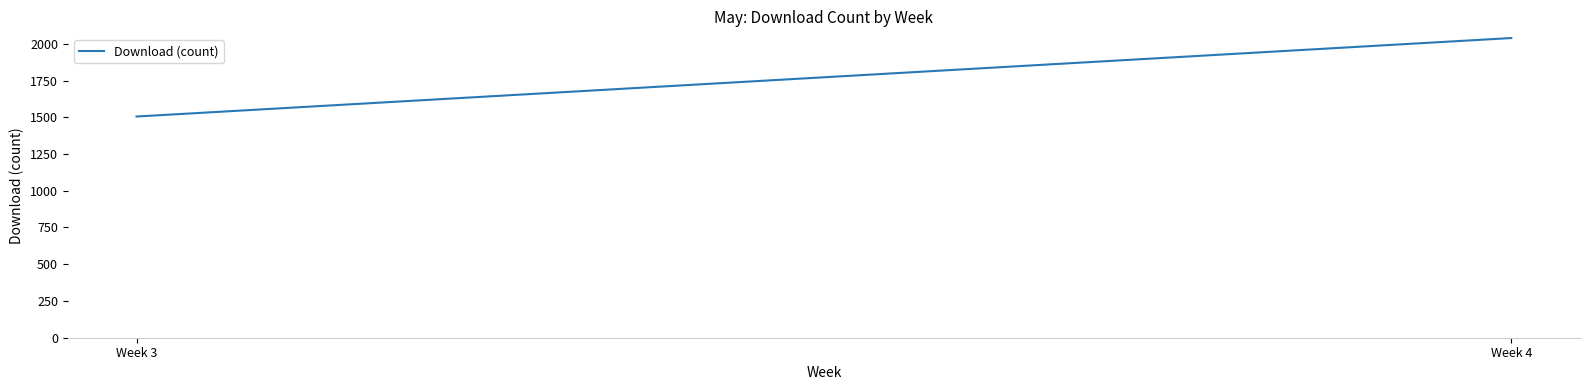

What is the difference between the values at Week 3 and Week 4?

534